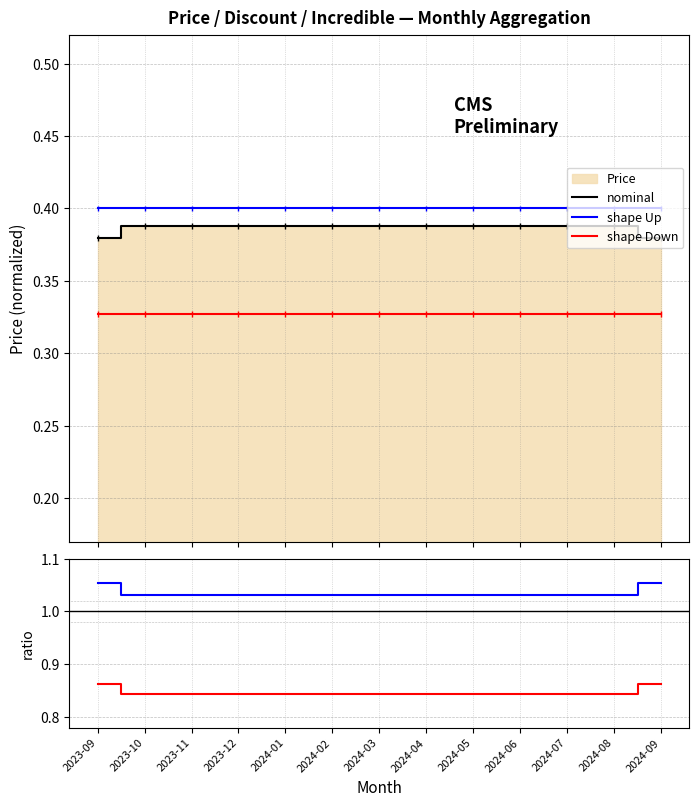

Which series changed the most between 2024-01 and 2024-05?

Price